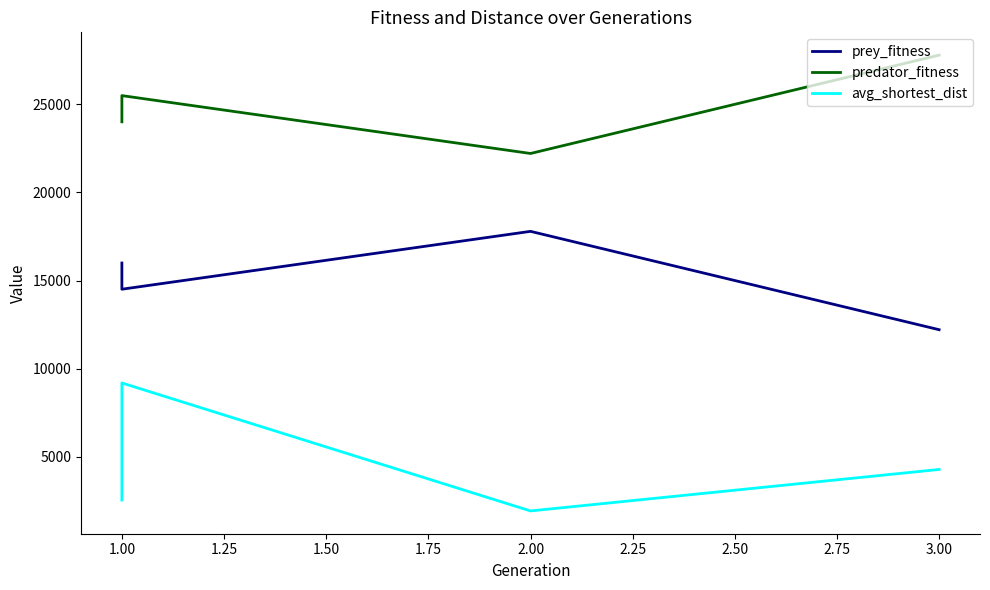

Reading left to right, list all the values displayed in this chart.

prey_fitness: 15996.0	14510.0	17792.0	12214.0
predator_fitness: 24004.0	25490.0	22208.0	27786.0
avg_shortest_dist: 2555.1	9192.9	1936.4	4288.6